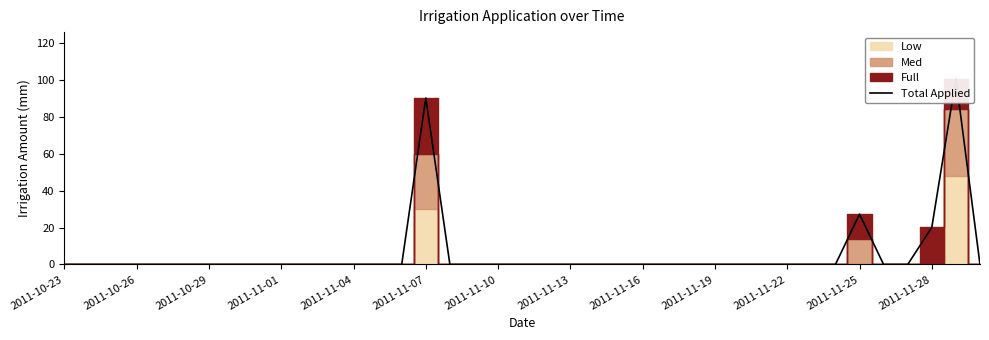

What position from the left is 20?

21